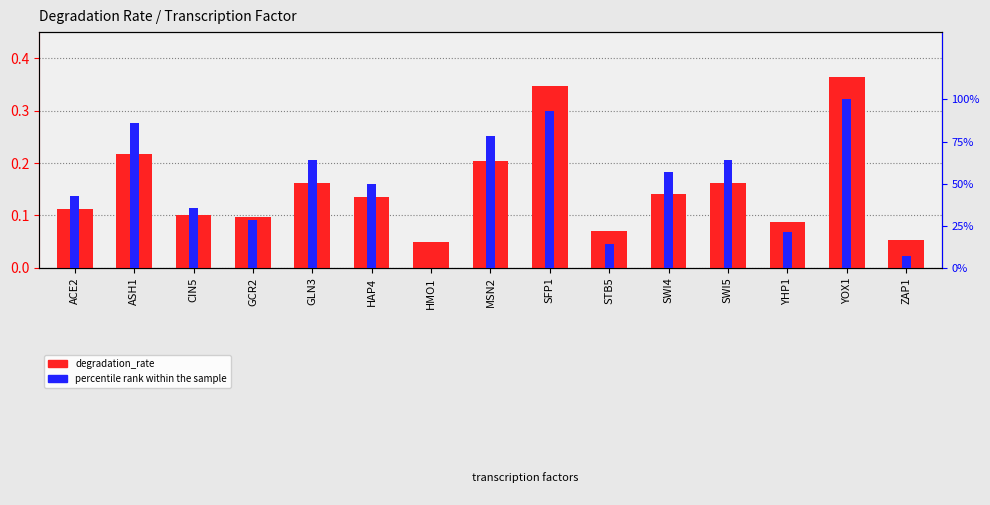

Are the bars horizontal?

No